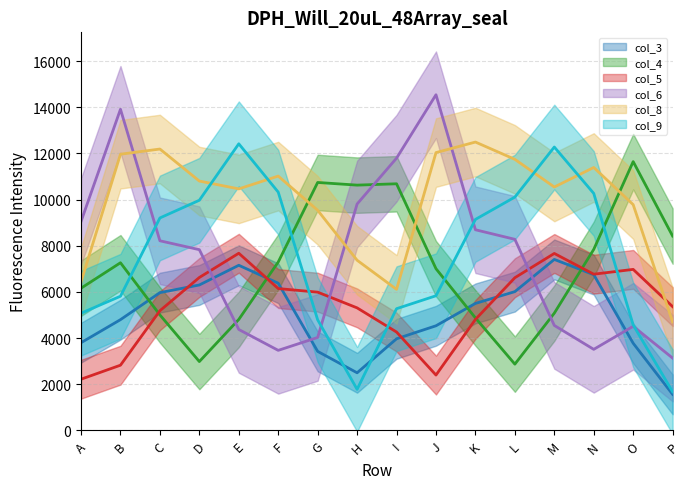

Where is the first local minimum for col_3 (line)?

H